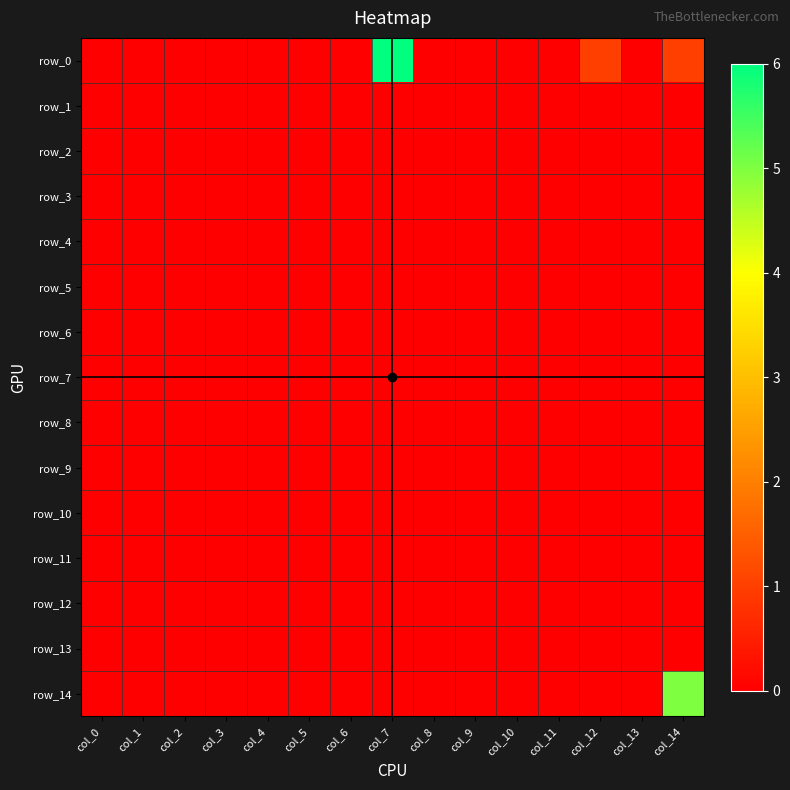

Count the number of categories in the chart.

15